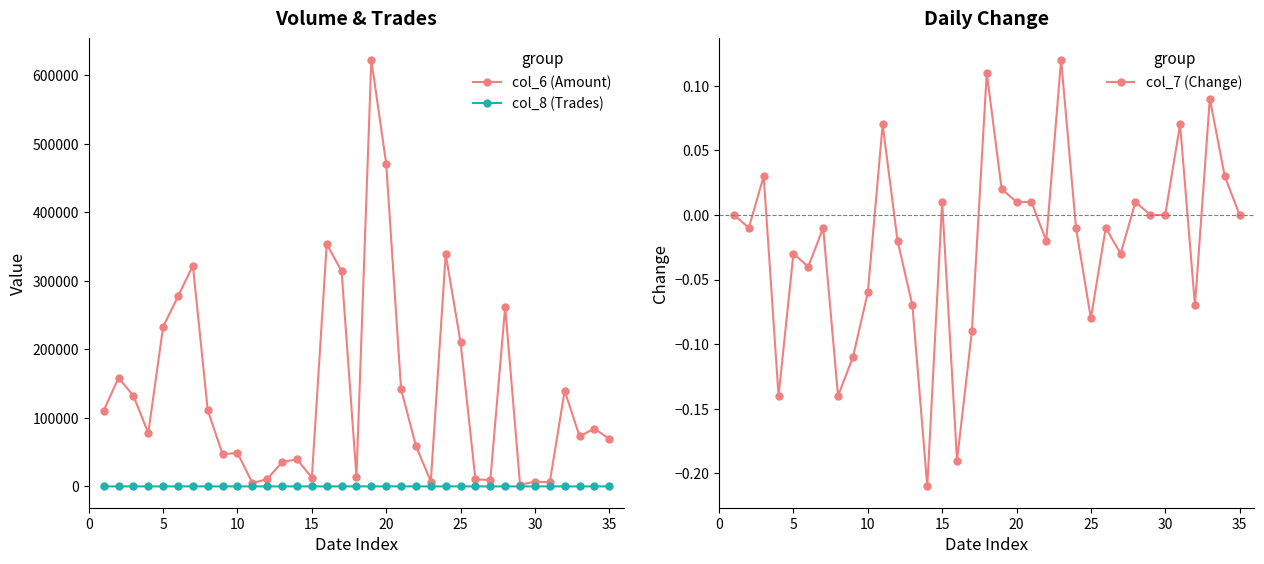

How many series are shown in this chart?

3